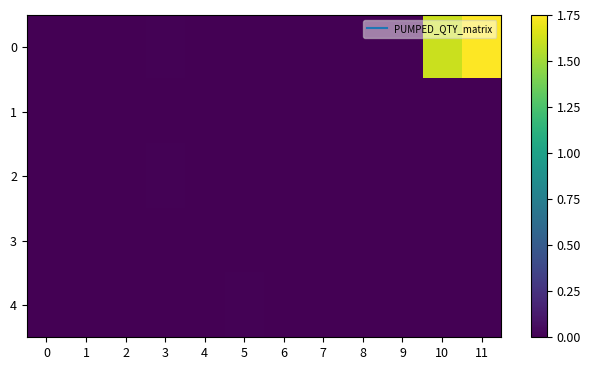

What is the maximum value shown in the chart?

1.8